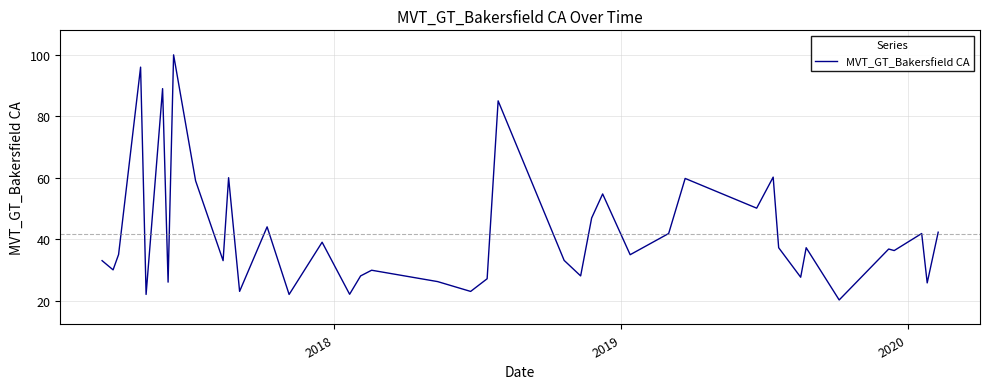

What is the difference between the maximum and minimum values?

79.8